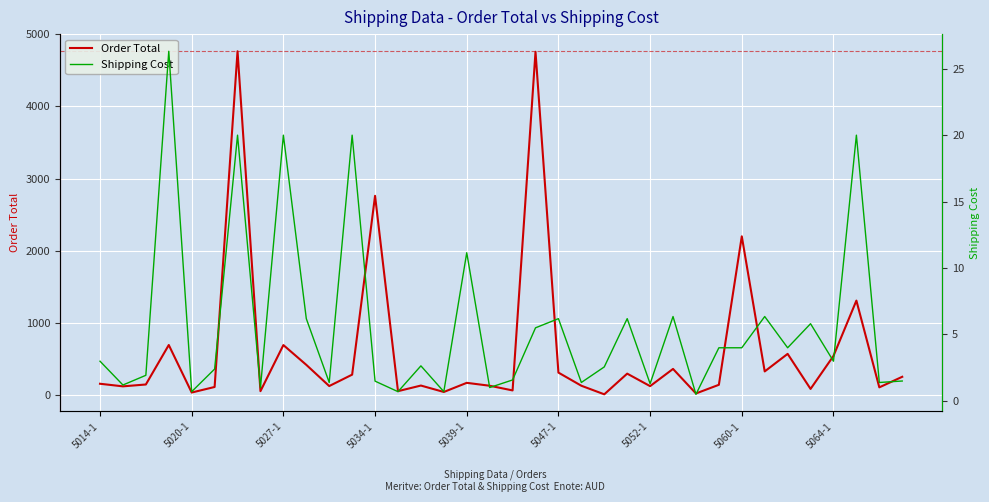

True or false: Shipping Cost and Order Total intersect in this chart.

False